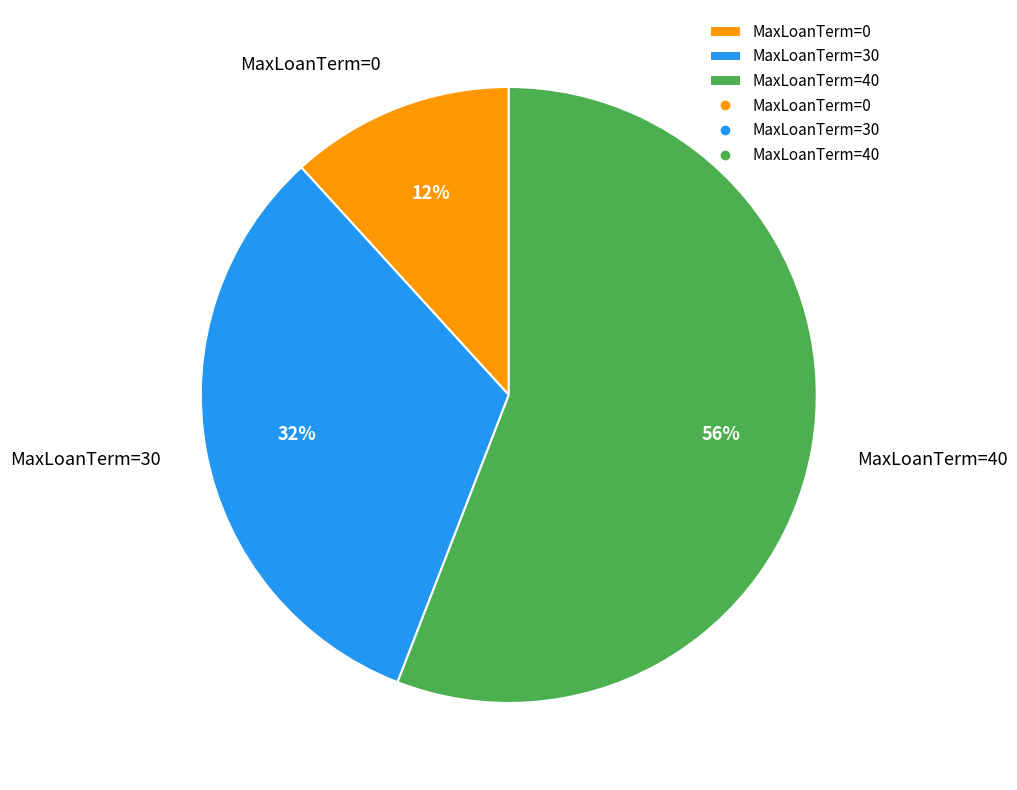

Between MaxLoanTerm=0 and MaxLoanTerm=40, which is larger?

MaxLoanTerm=40